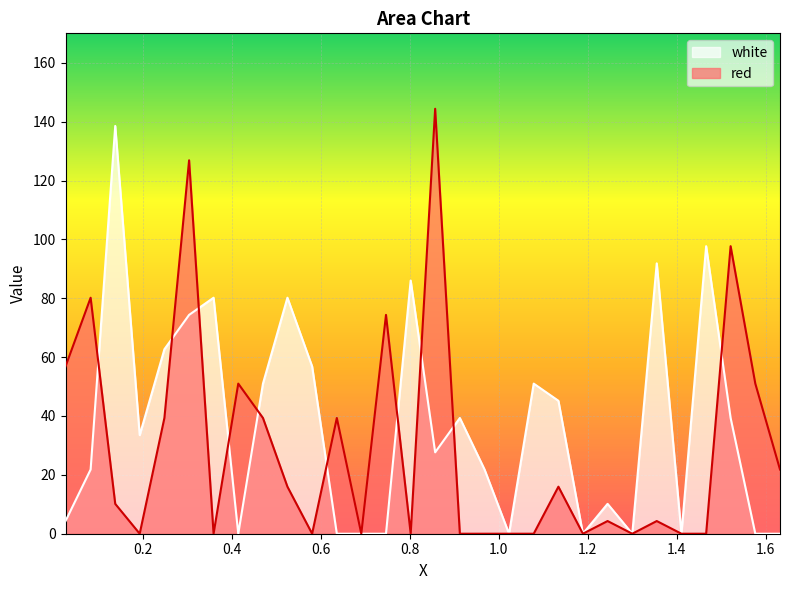

The red series shows 0.0 at 0.3595. True or false?

True